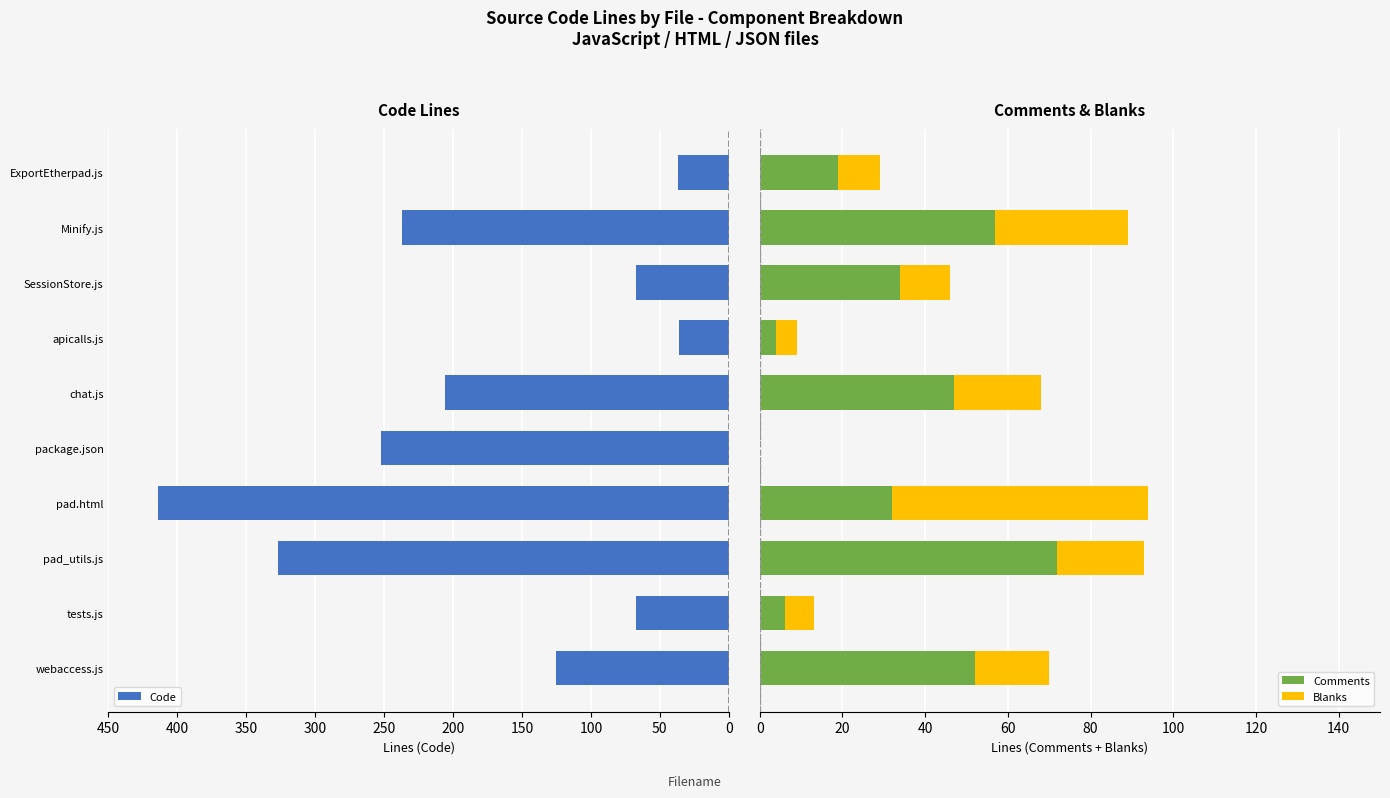

What is the highest value of the Comments series?

72